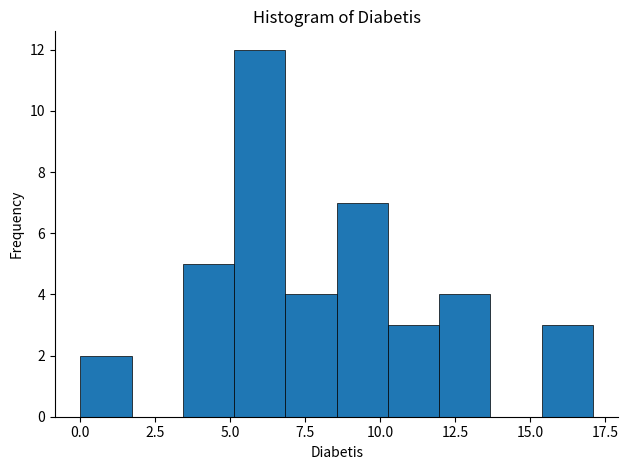

Around what value on the x-axis is the tallest bar? Give the approximate position of its centre, as read against the axis.

6.0